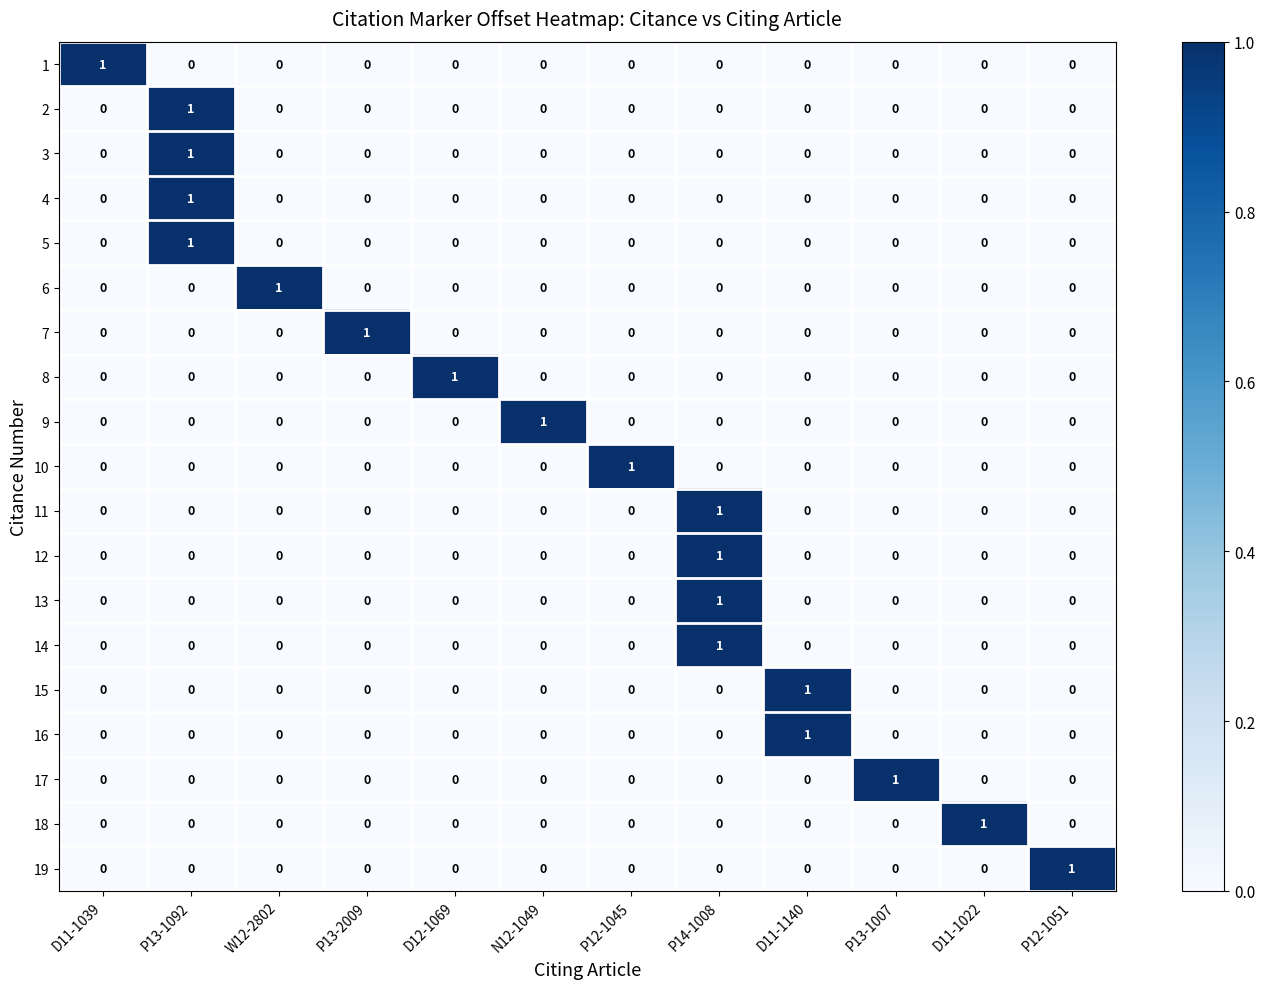

At how many categories does at least one series exceed 0?

12